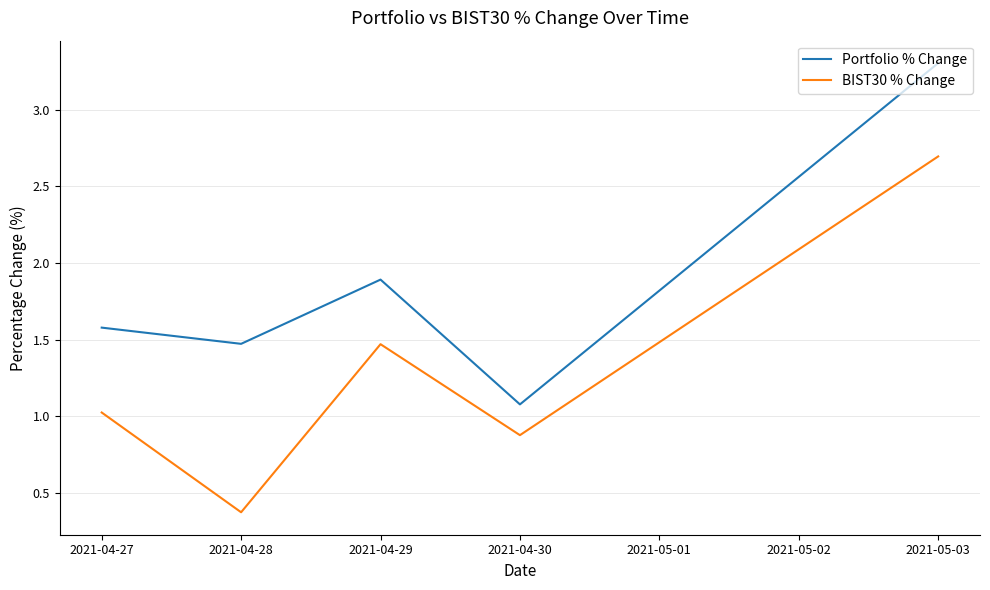

True or false: BIST30 % Change and Portfolio % Change cross at least once.

False